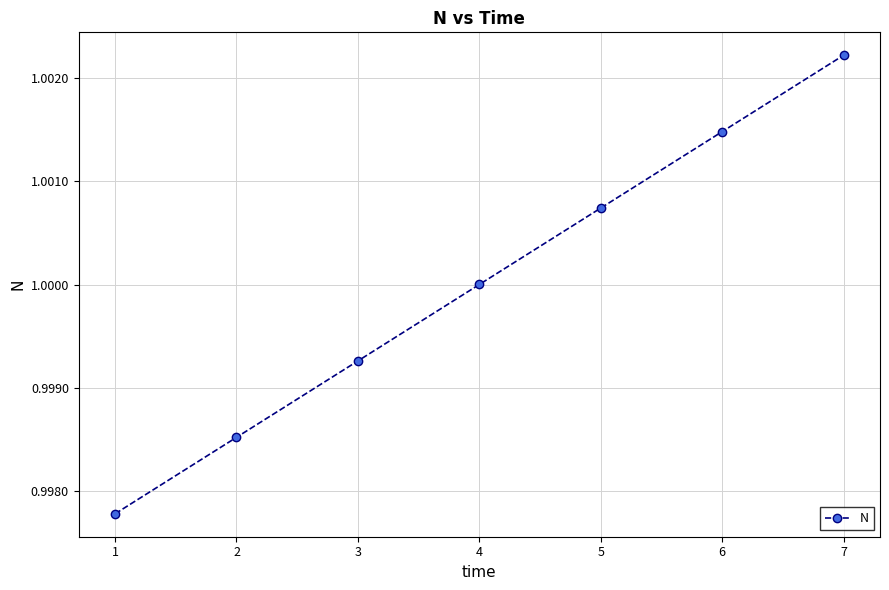

What is the sum of all values?

7.0